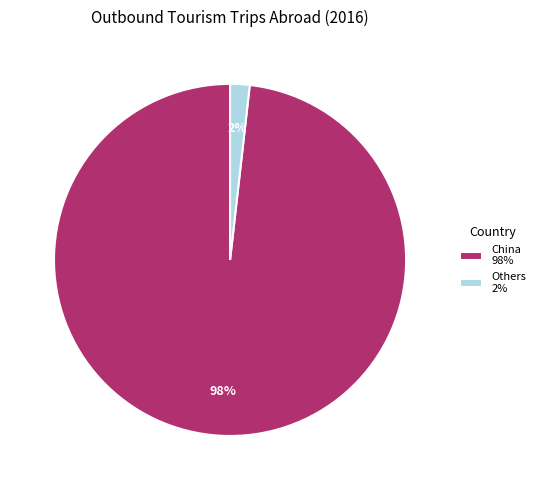

What is the largest slice in the pie chart?

China 98%